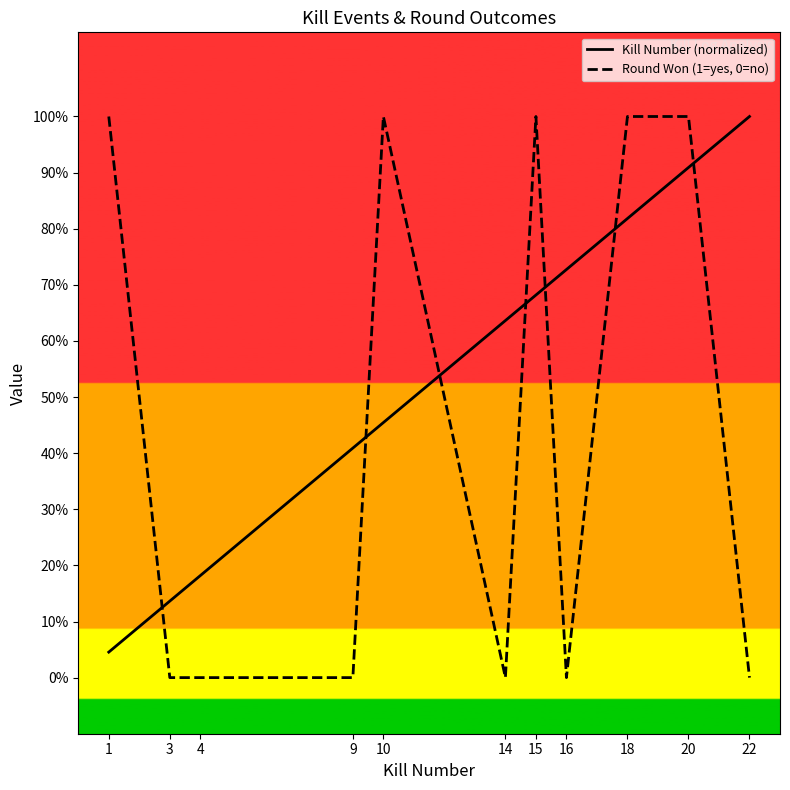

List the labels in order of Round Won (1=yes, 0=no) value, largest first.

1, 10, 15, 18, 20, 3, 4, 9, 14, 16, 22